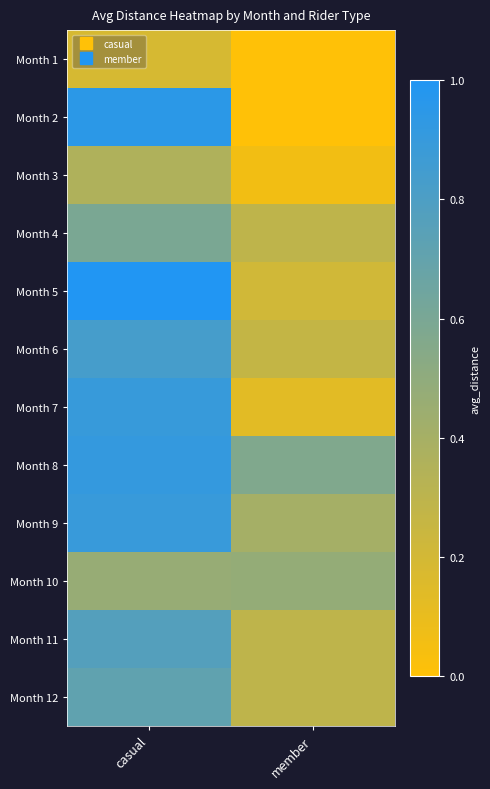

At which category does the chart reach its peak across all series?

casual